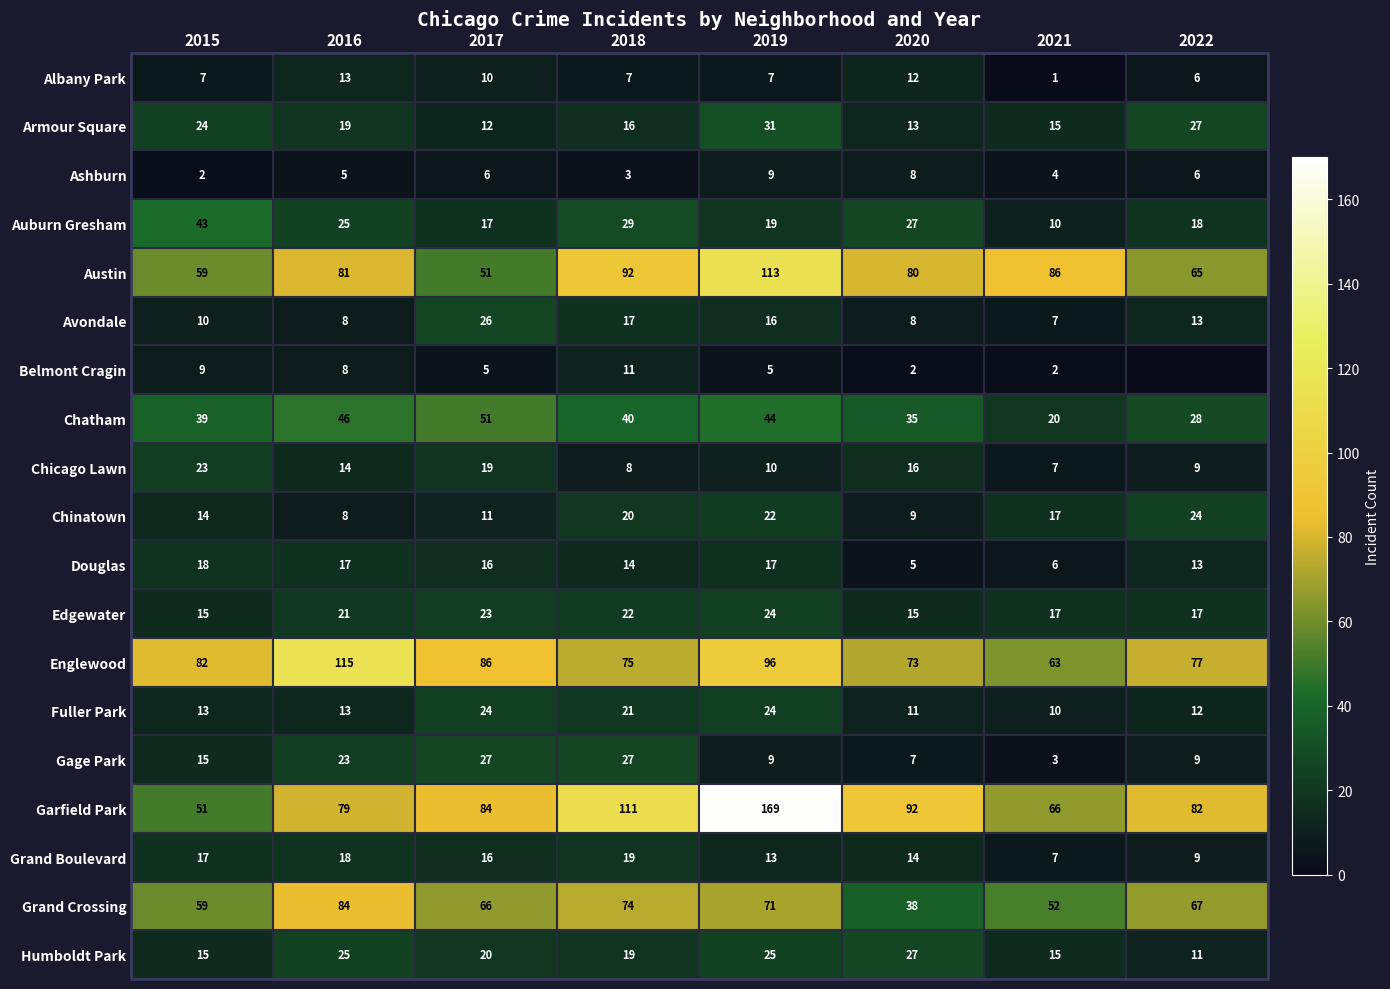

What is the total value across all series at 2018?

625